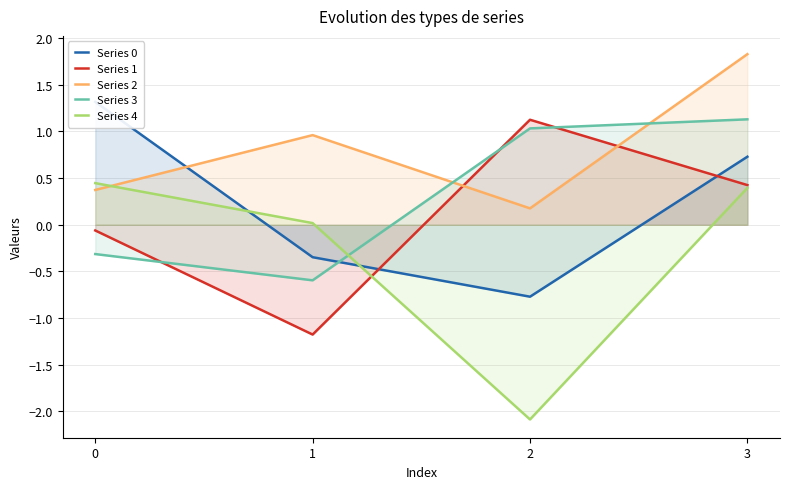

What is the value of the Series 2 point at the 1st from the left?

0.4